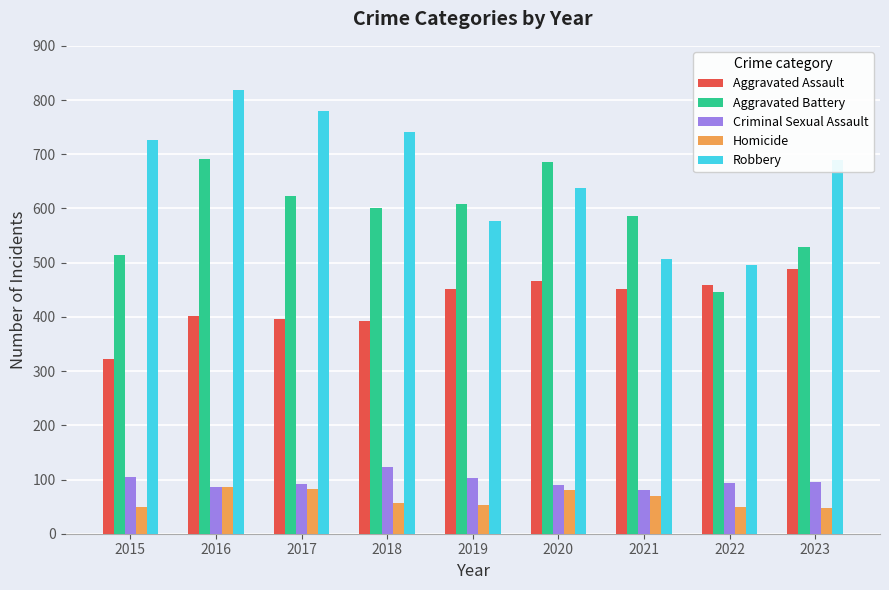

What value does the Homicide series have at 2019?

53